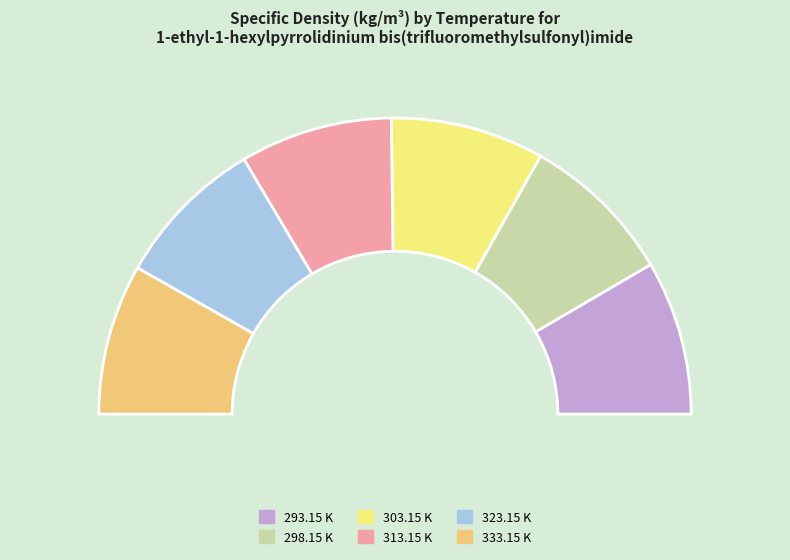

What portion of the pie excludes 313.15 K?

83.4%